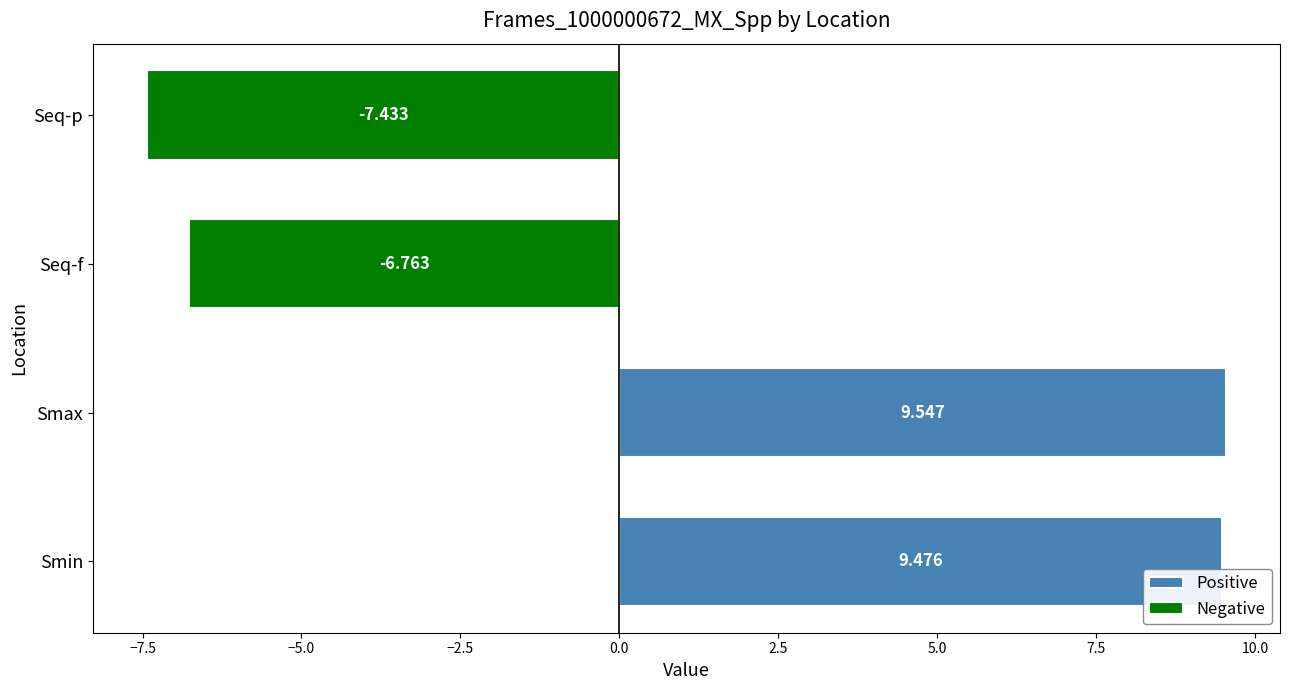

Rank the series by their average value, from lowest to highest.

Negative, Positive